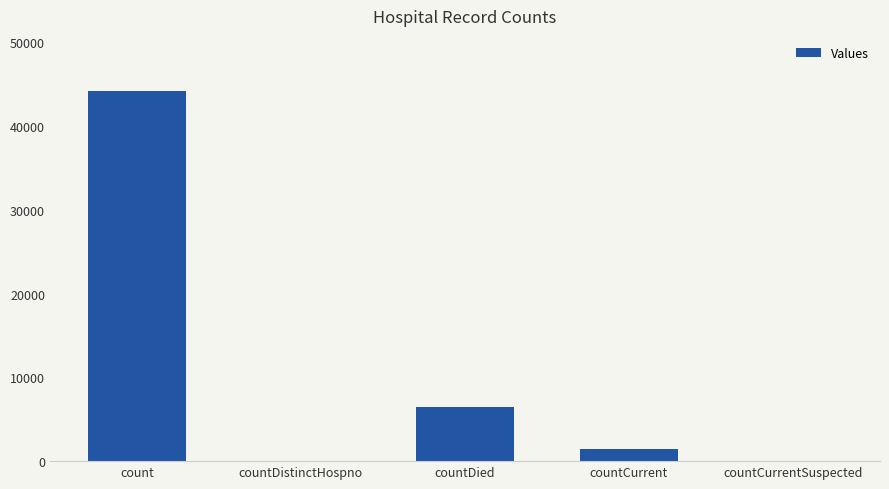

What is the greatest value displayed?

44151